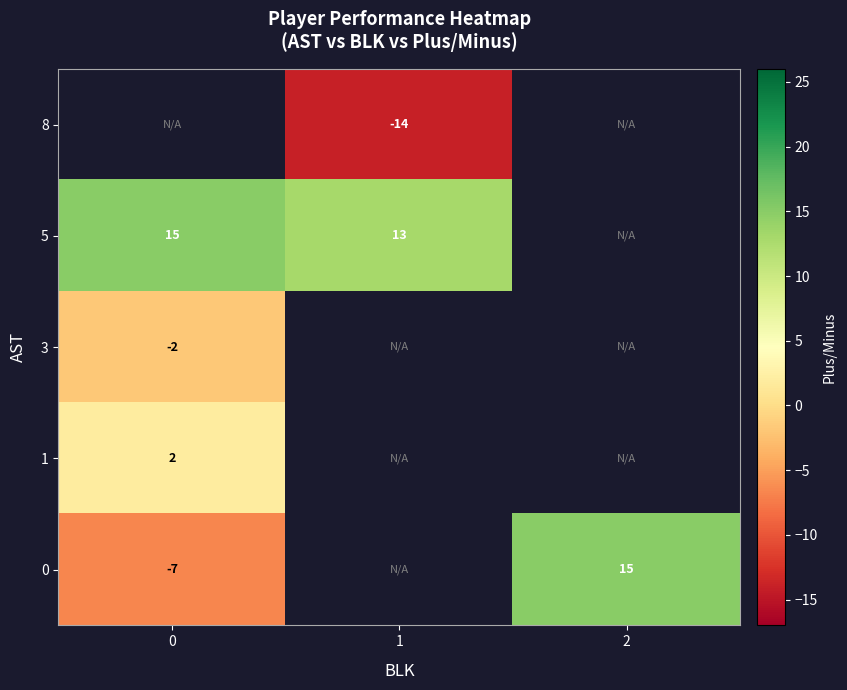

Is it true that row_1 equals 13.0 at 1?

True